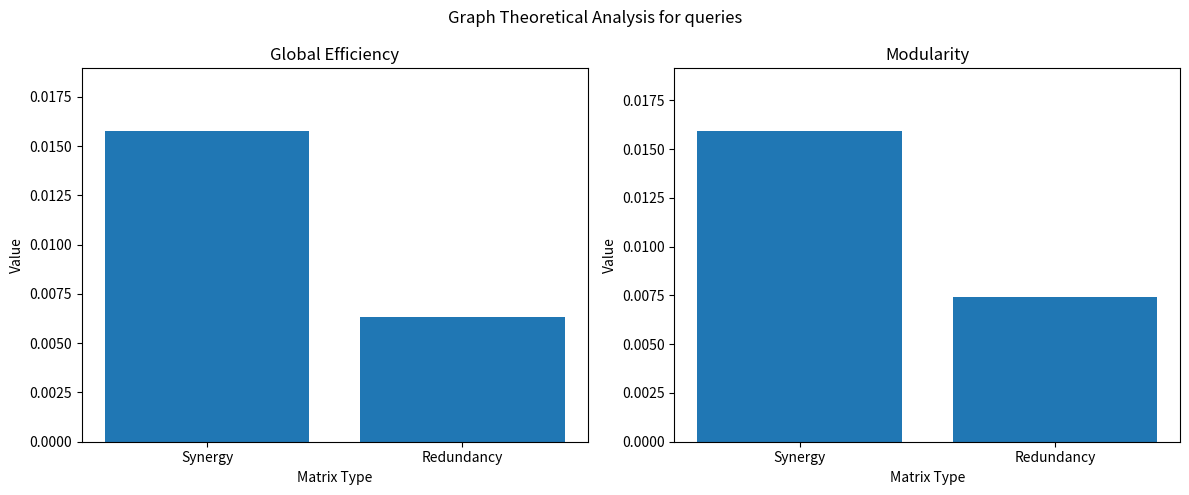

Which has a higher value, Redundancy or Synergy?

Synergy